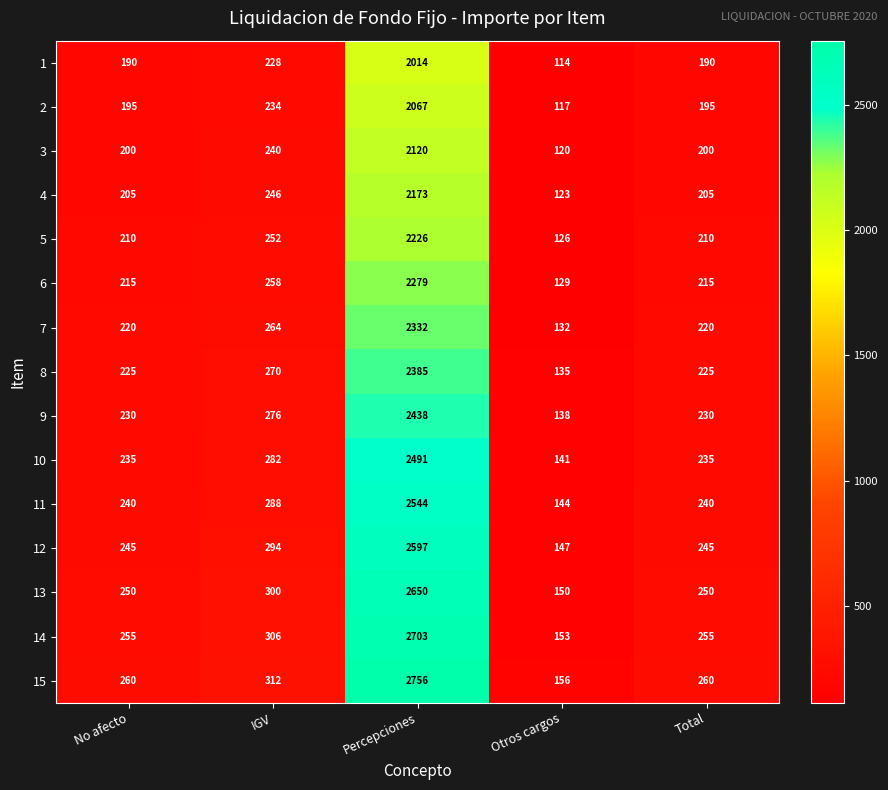

What is the sum of all 5 values?

3024